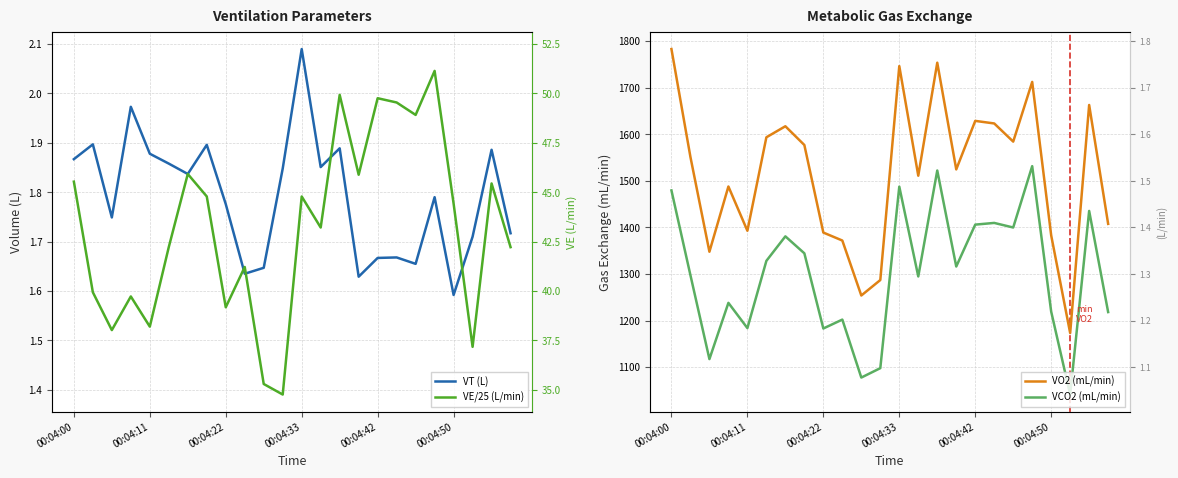

At which category is the sum across all series the highest?

14